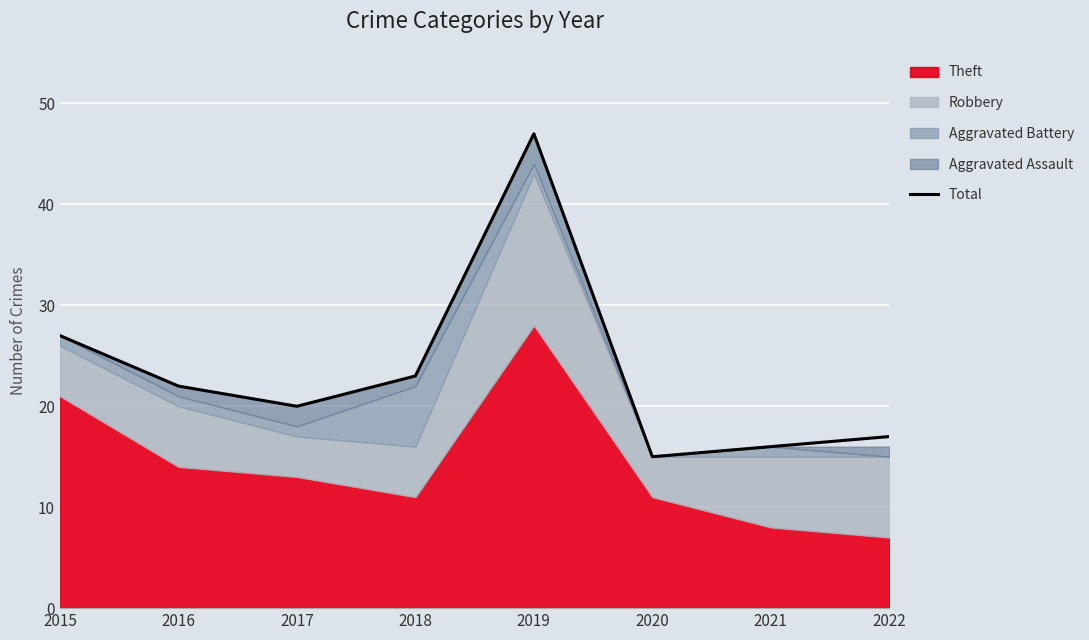

List the labels in order of value, smallest first.

2020, 2021, 2022, 2017, 2016, 2018, 2015, 2019